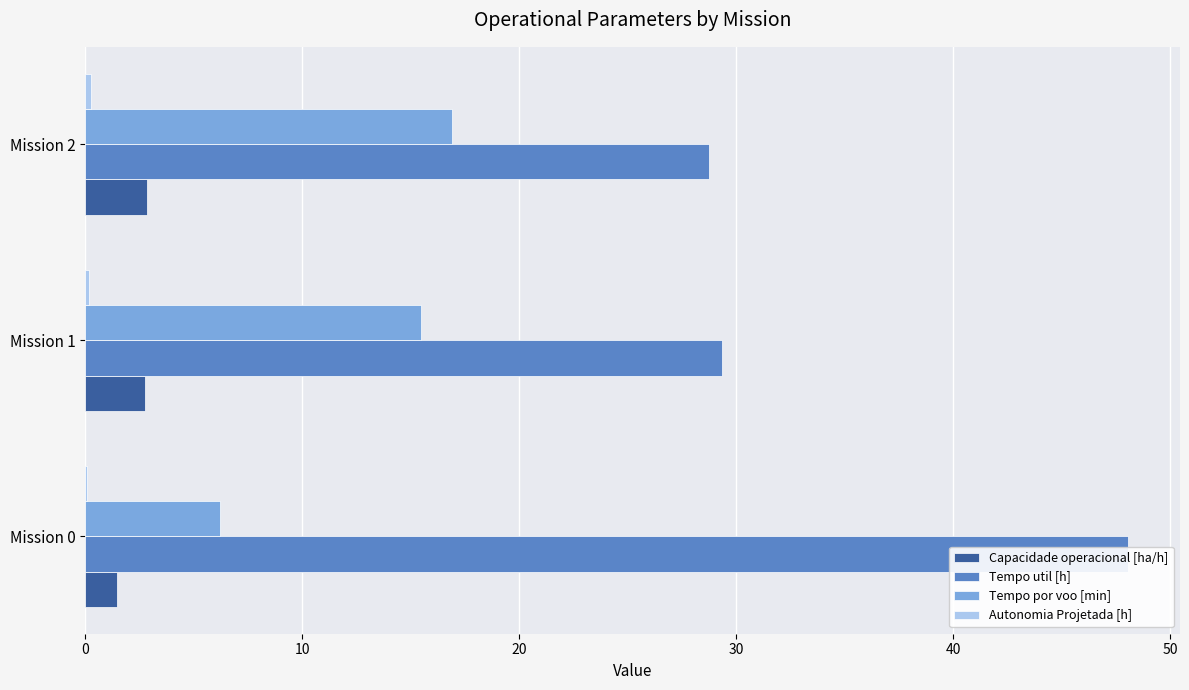

What is the difference between the maximum and minimum values in the Capacidade operacional [ha/h] series?

1.4